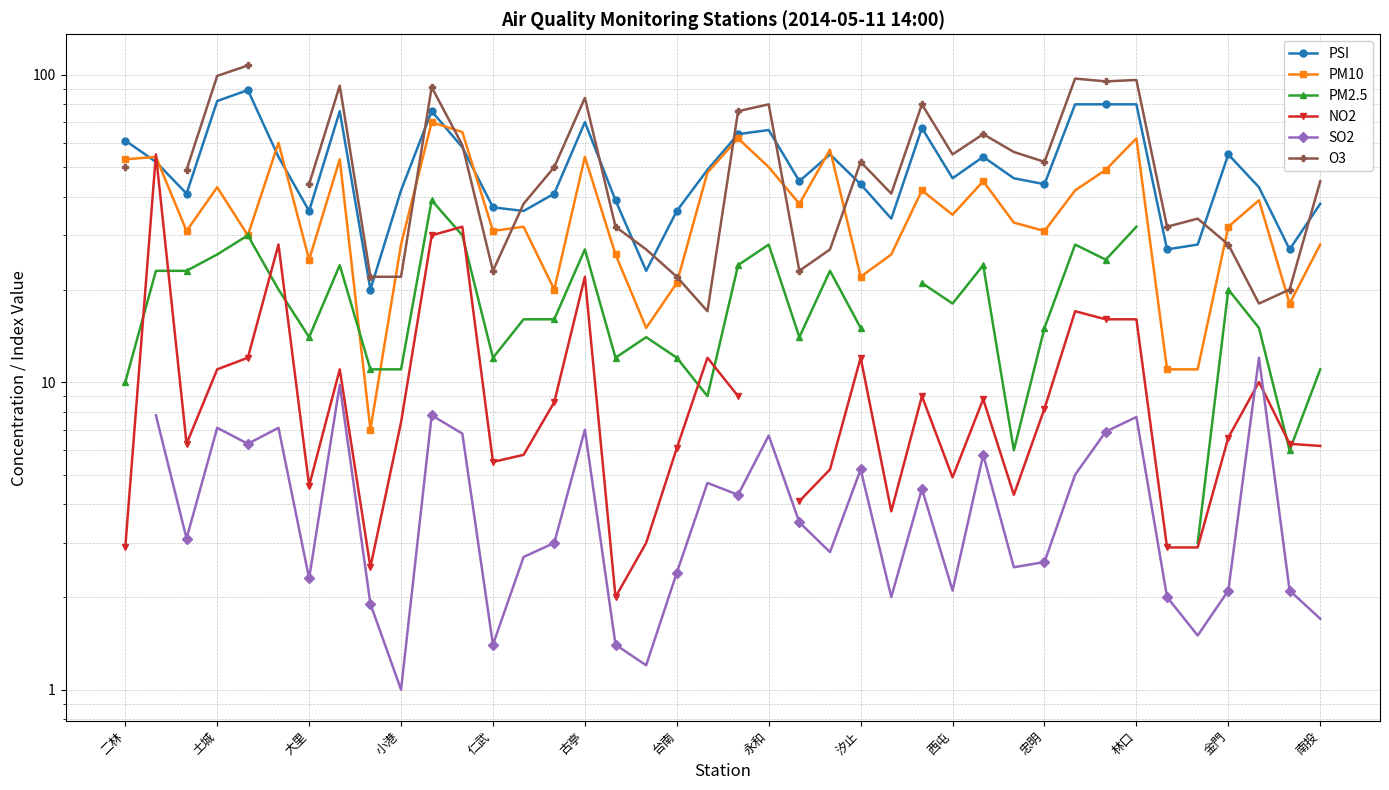

What is the greatest value displayed?

107.0